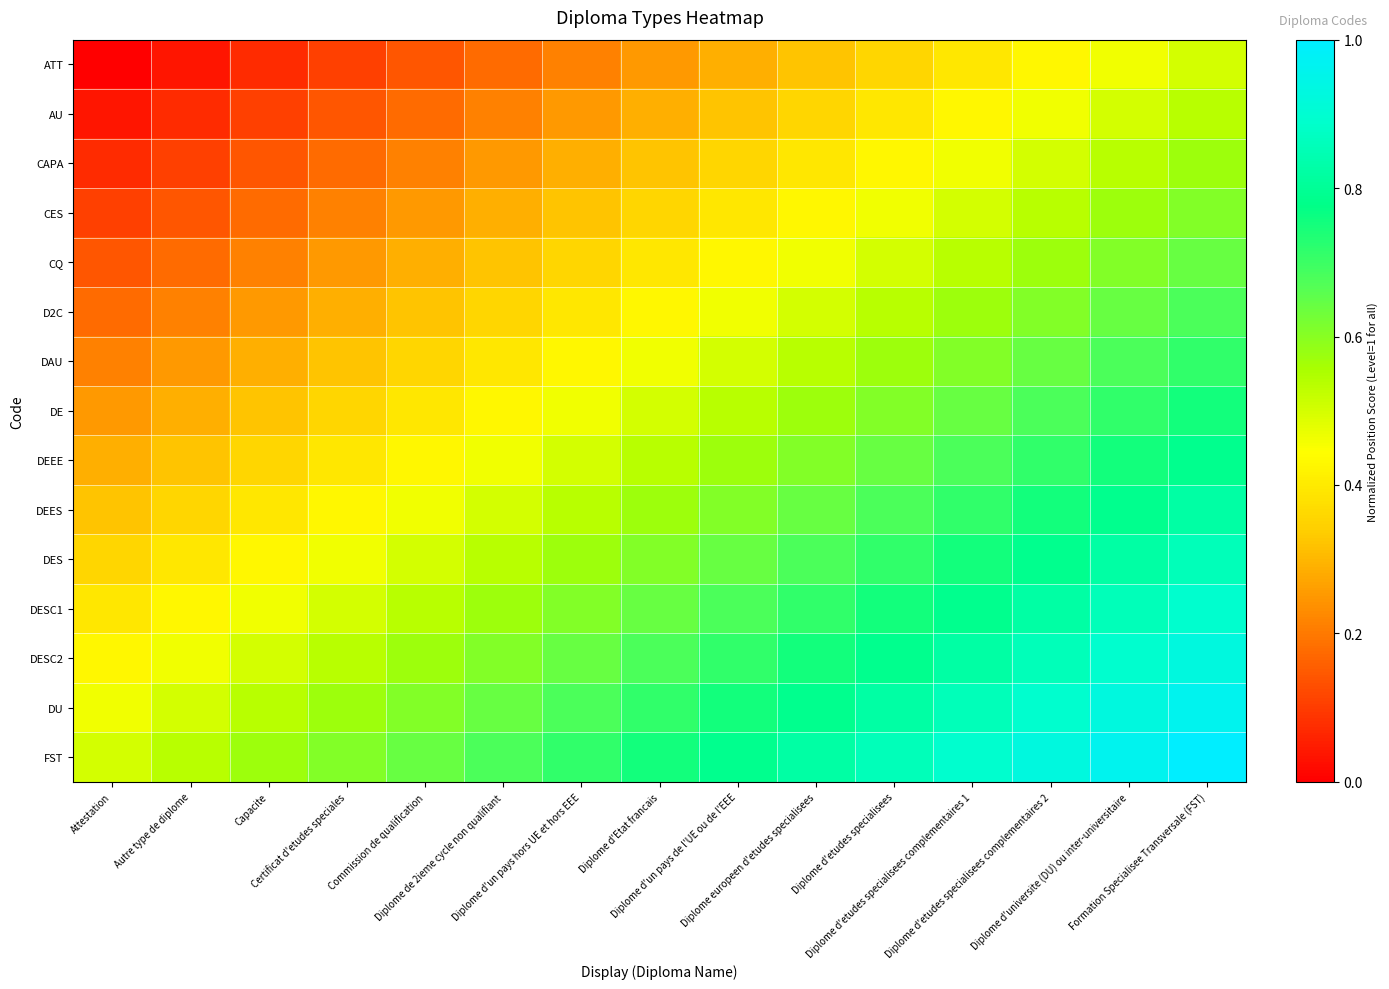

What is the maximum value shown in the chart?

1.0